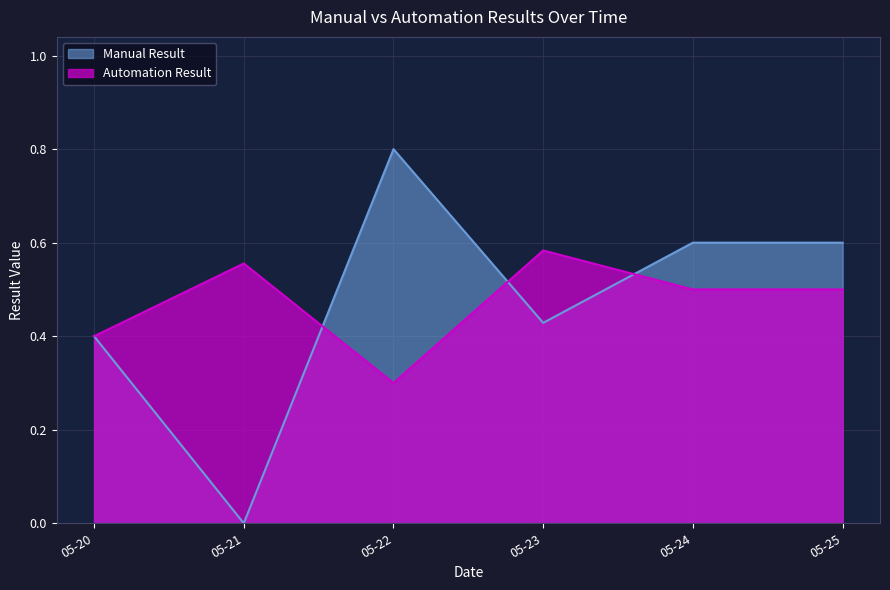

Is the value of Manual Result at 05-23 greater than the value of Automation Result at 05-24?

No